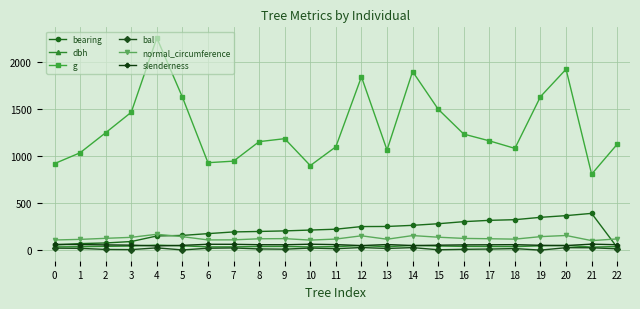

True or false: bearing has more than 0 points higher than both neighbors.

True